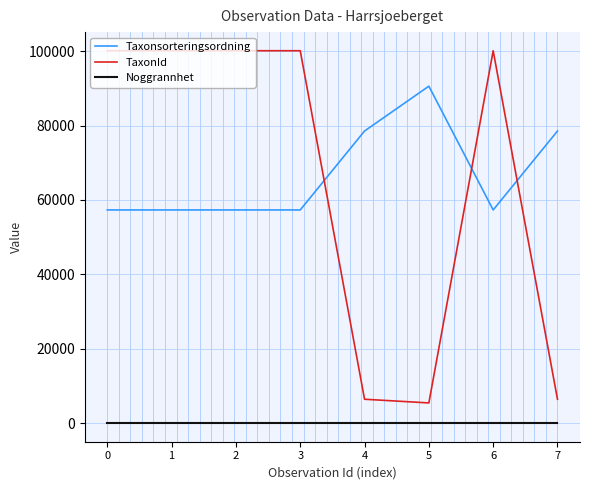

Which series has the widest spread of values?

TaxonId